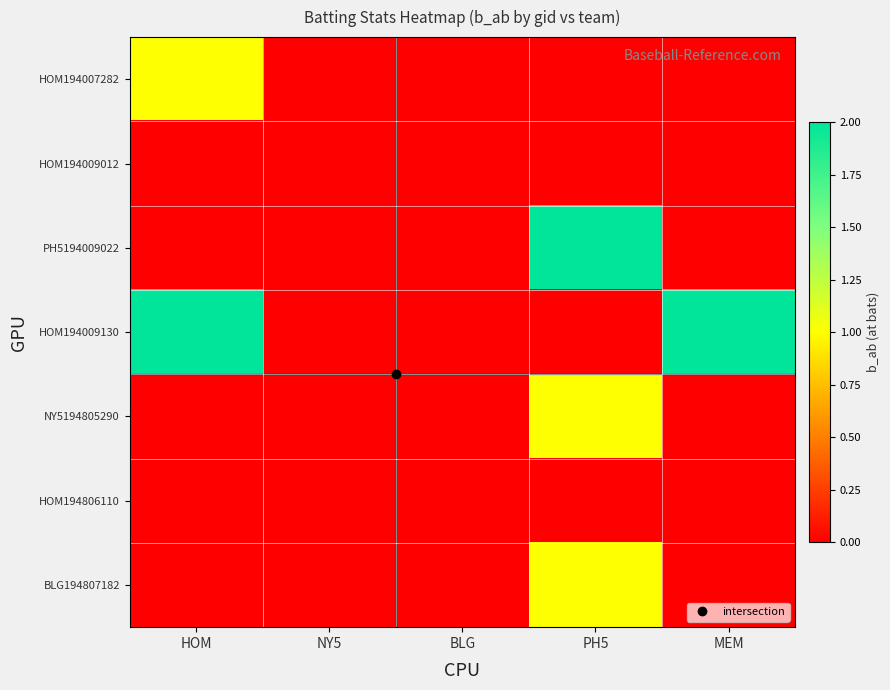

Reading right to left, list all the values displayed in this chart.

HOM194007282: MEM=0	PH5=0	BLG=0	NY5=0	HOM=1
HOM194009012: MEM=0	PH5=0	BLG=0	NY5=0	HOM=0
PH5194009022: MEM=0	PH5=2	BLG=0	NY5=0	HOM=0
HOM194009130: MEM=2	PH5=0	BLG=0	NY5=0	HOM=2
NY5194805290: MEM=0	PH5=1	BLG=0	NY5=0	HOM=0
HOM194806110: MEM=0	PH5=0	BLG=0	NY5=0	HOM=0
BLG194807182: MEM=0	PH5=1	BLG=0	NY5=0	HOM=0